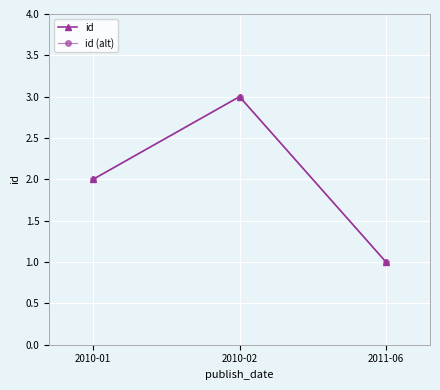

True or false: id has a value of 4 at 2010-02.

False